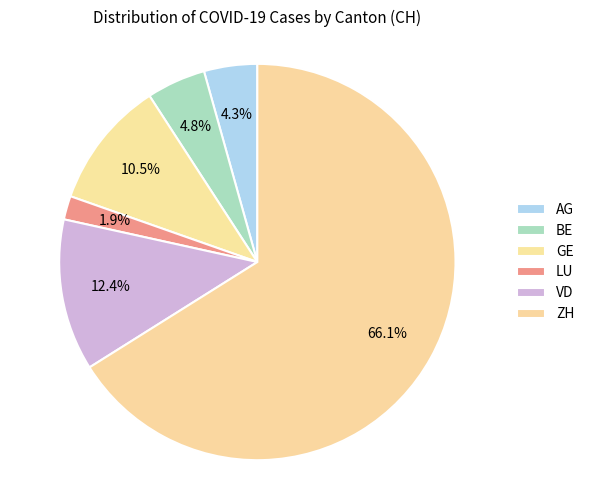

Which category has the smallest portion of the pie?

LU